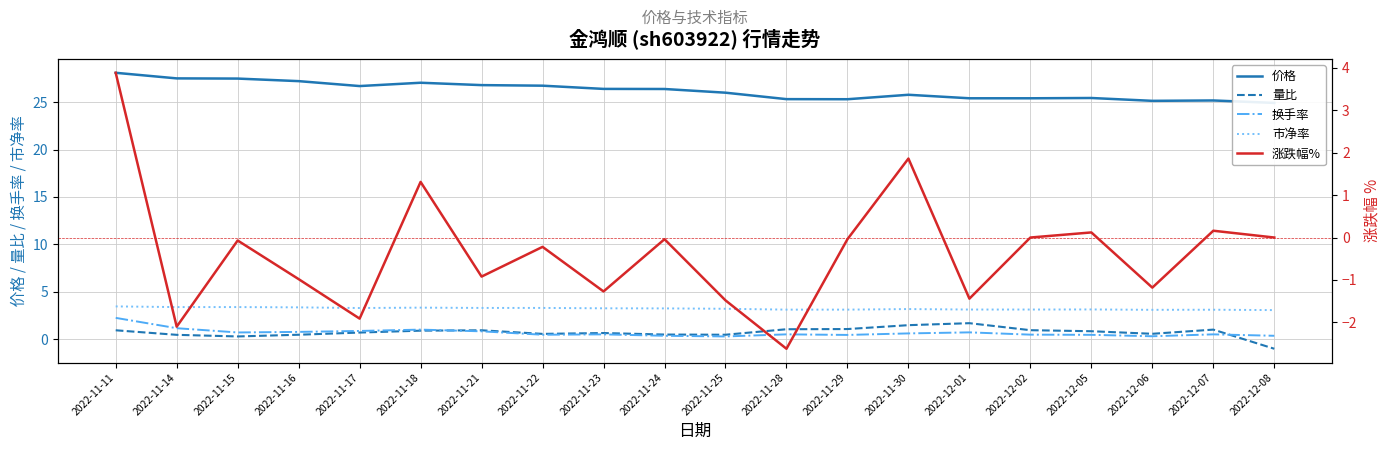

Count the number of data series in this chart.

5